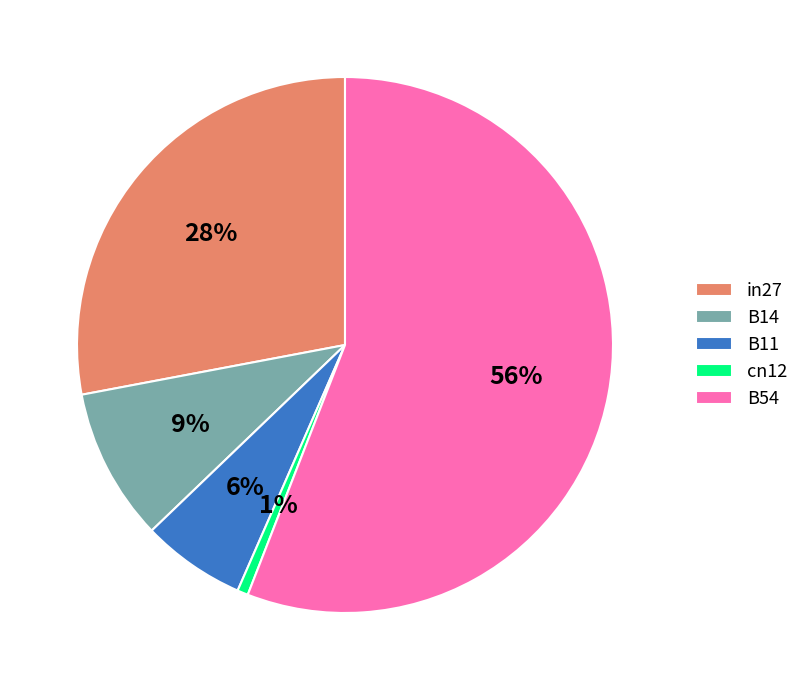

How many slices are in this pie chart?

5